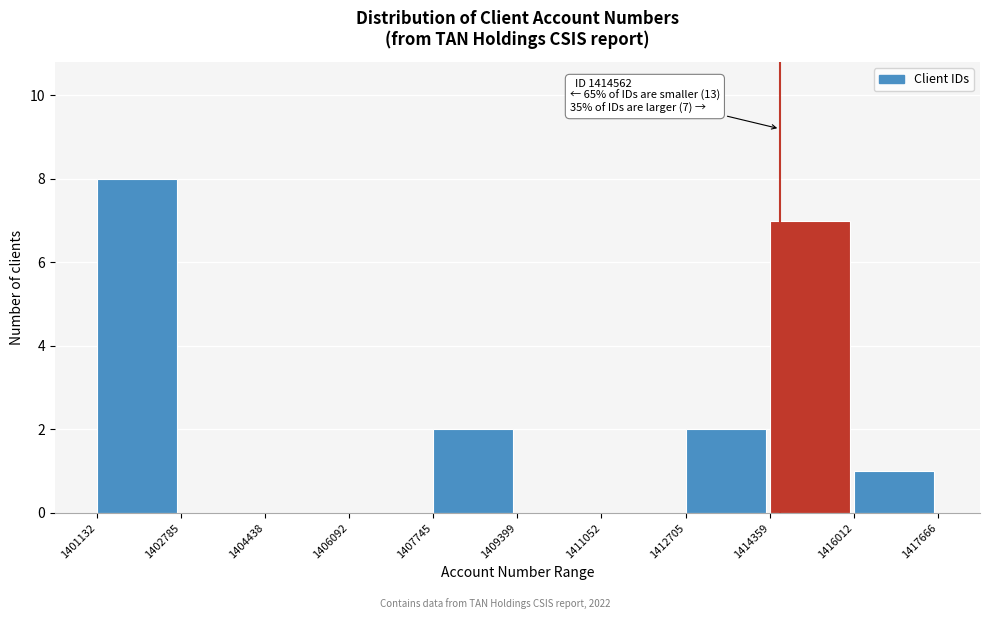

Which range on the x-axis has the tallest bar?

1401132 to 1402785